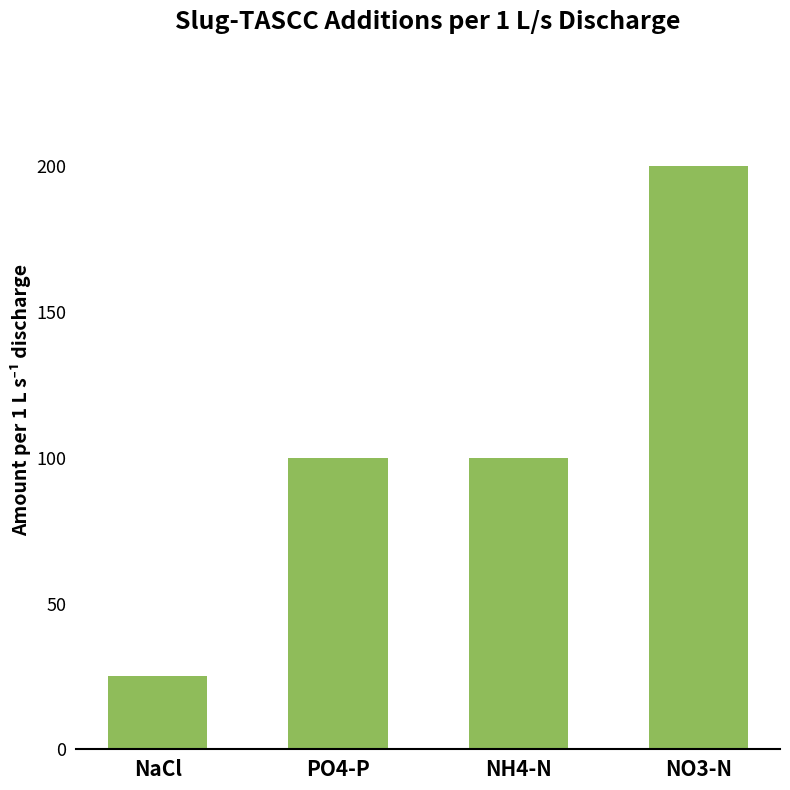

What is the maximum value shown in the chart?

200